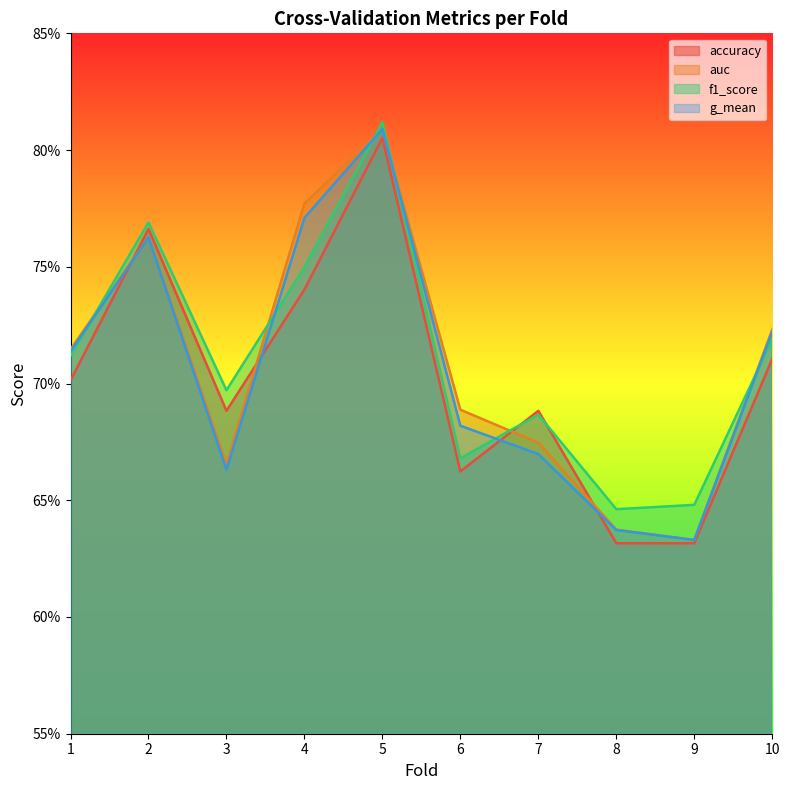

What is the total value across all series at 10?

2.9